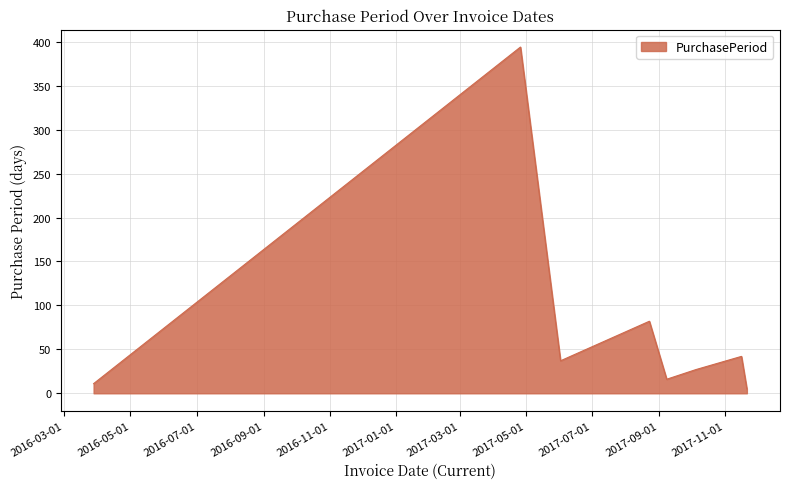

How many series are shown in this chart?

1